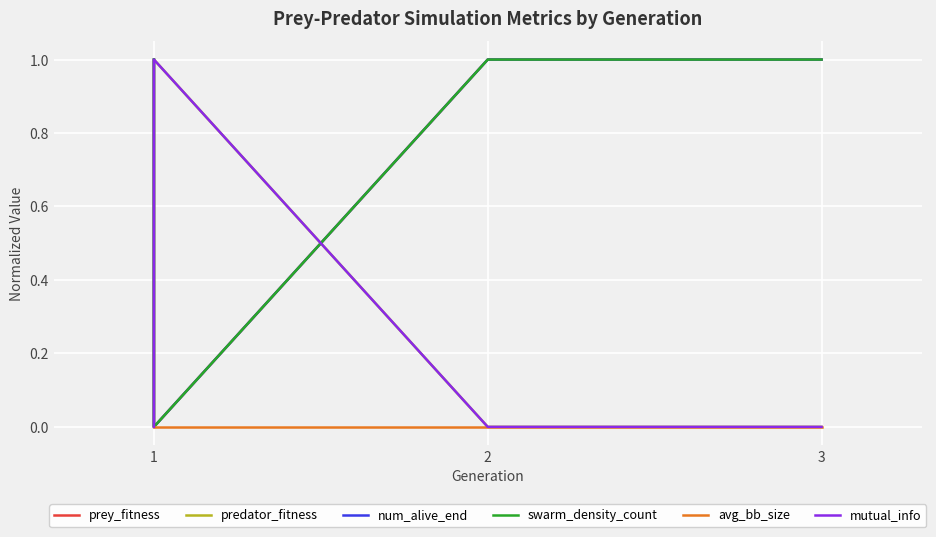

What is the spread (max minus min) of values at 1?

1